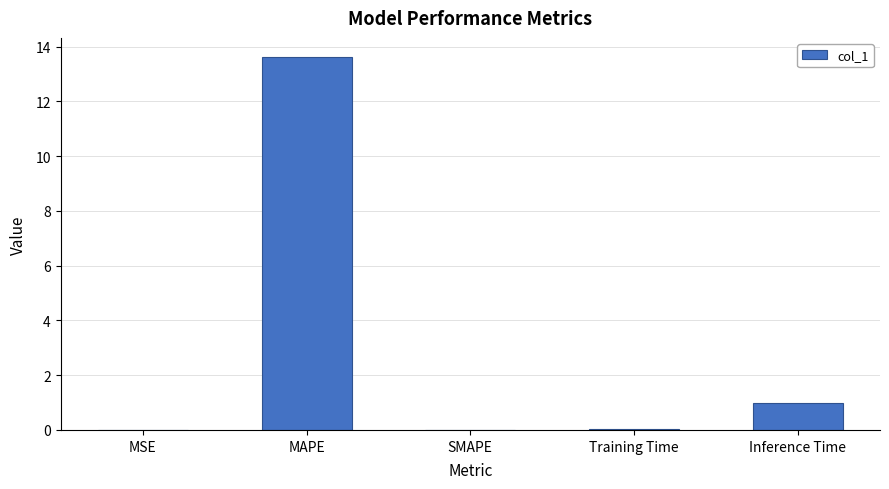

The chart shows a value of 0.0 at SMAPE. True or false?

True